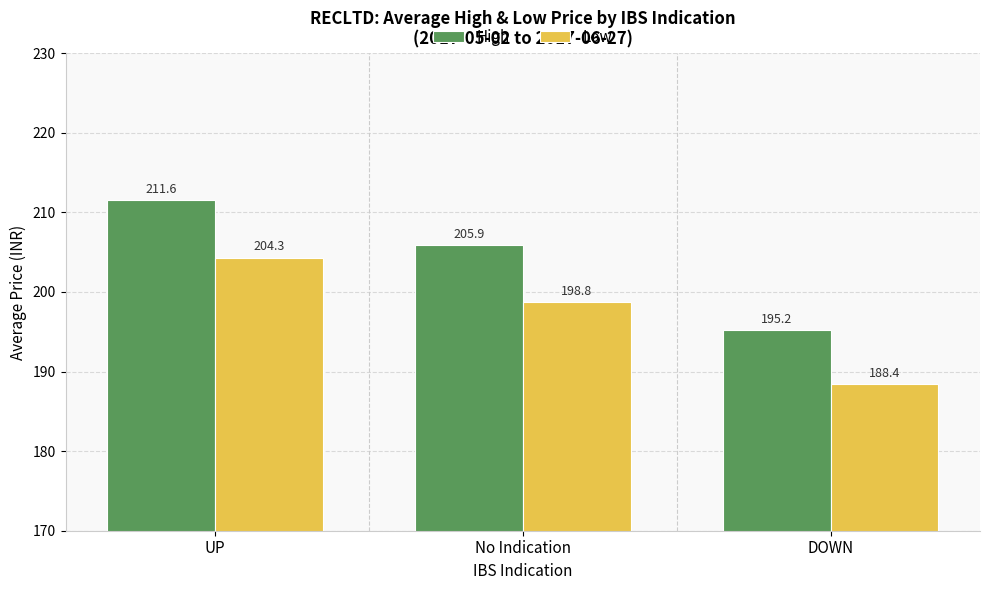

At which category is the sum across all series the highest?

UP